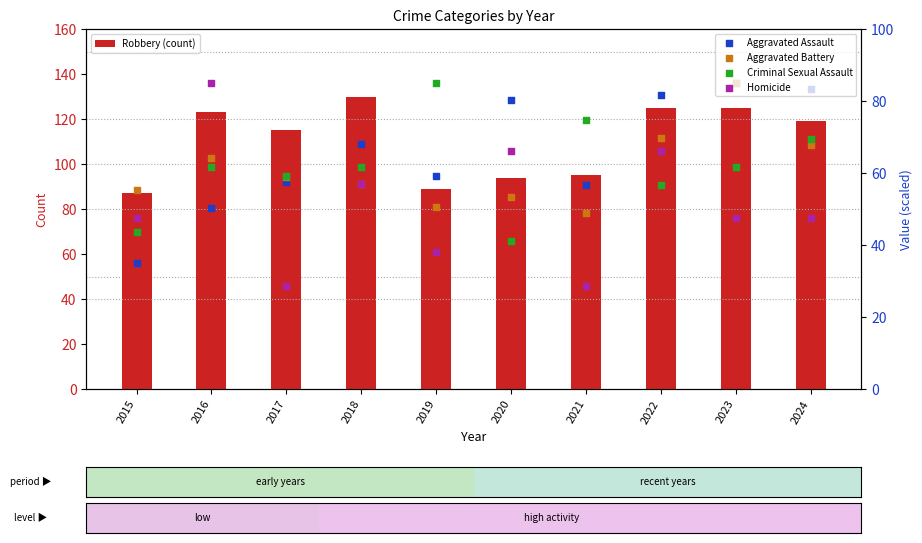

What are all the series names shown in the legend?

Robbery (count), Aggravated Assault, Aggravated Battery, Criminal Sexual Assault, Homicide